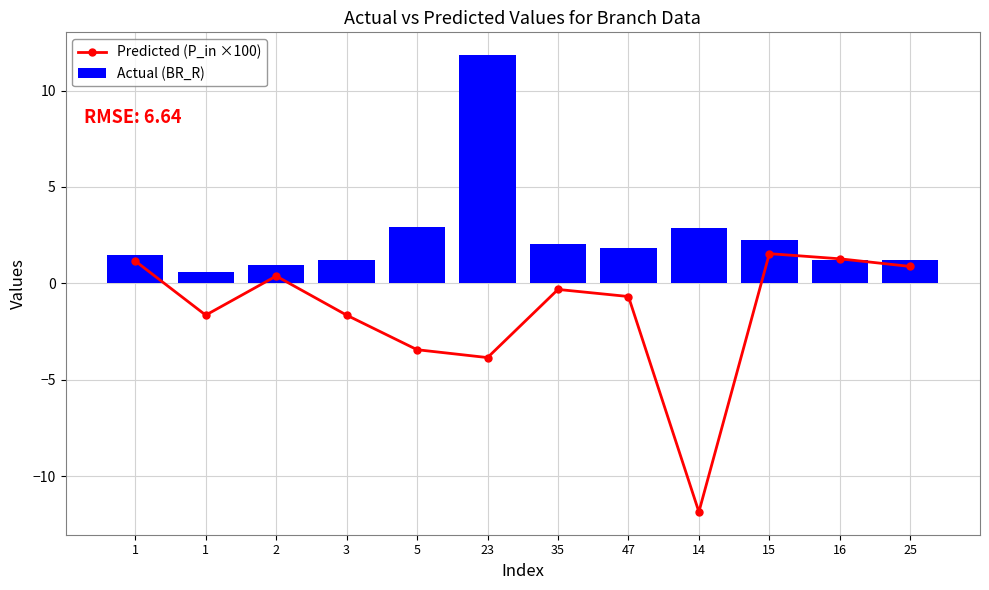

What is the lowest value of the Predicted (P_in ×100) series?

-11.8